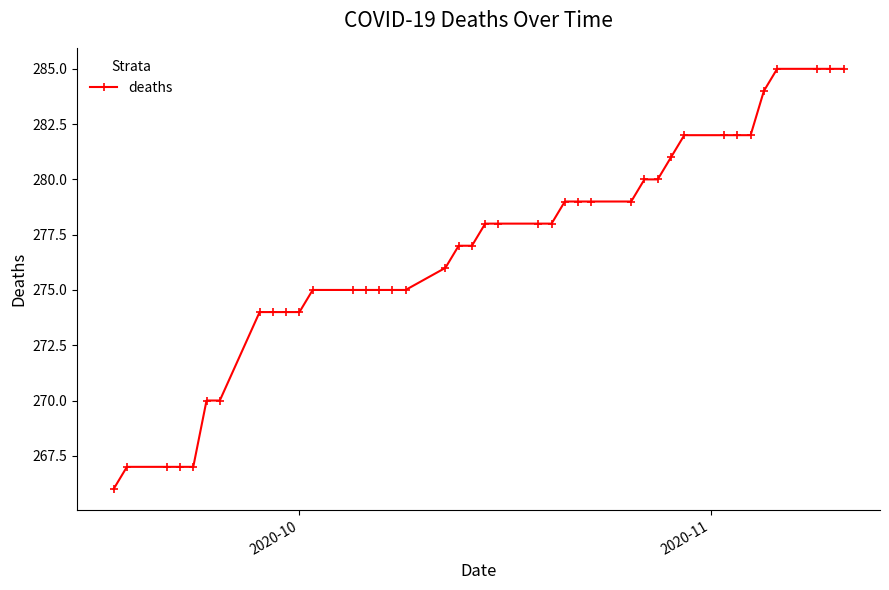

What is the maximum value shown in the chart?

285